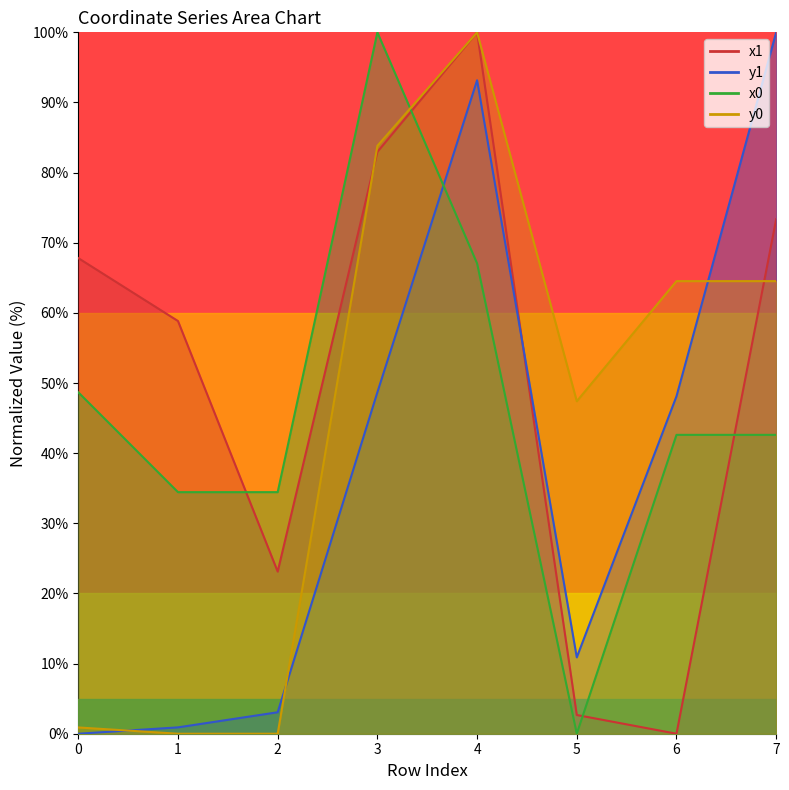

How many data points does each series have?

8